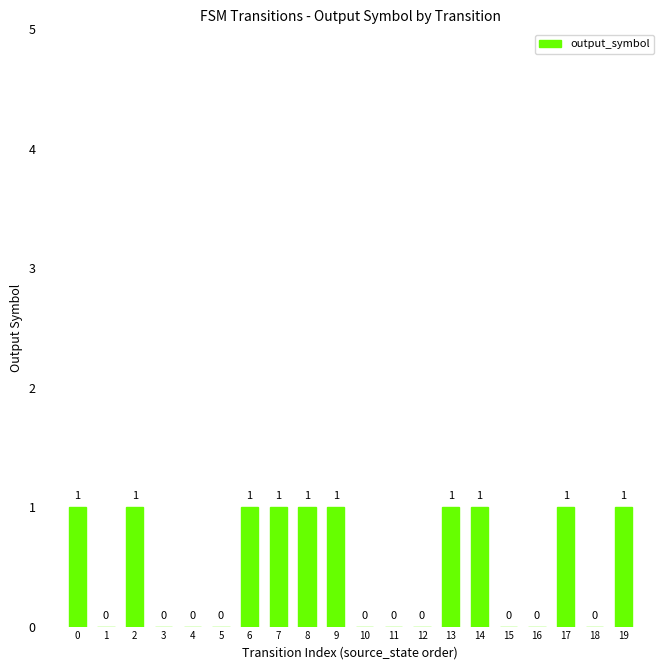

Reading left to right, transcribe all the data shown in this chart.

0=1	1=0	2=1	3=0	4=0	5=0	6=1	7=1	8=1	9=1	10=0	11=0	12=0	13=1	14=1	15=0	16=0	17=1	18=0	19=1